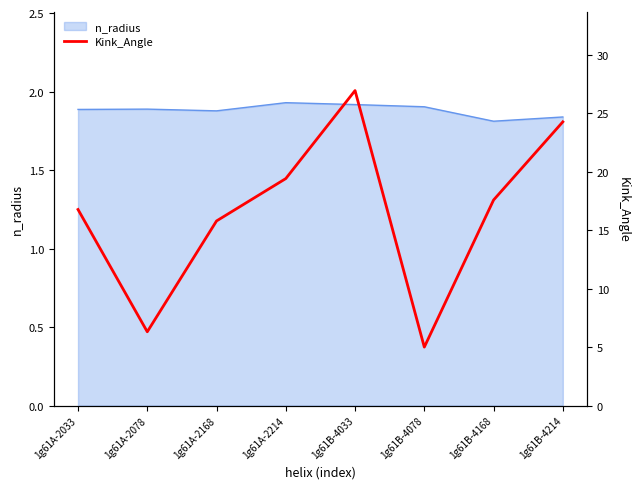

Is it true that n_radius equals 1.9 at 1g61A-2168?

True